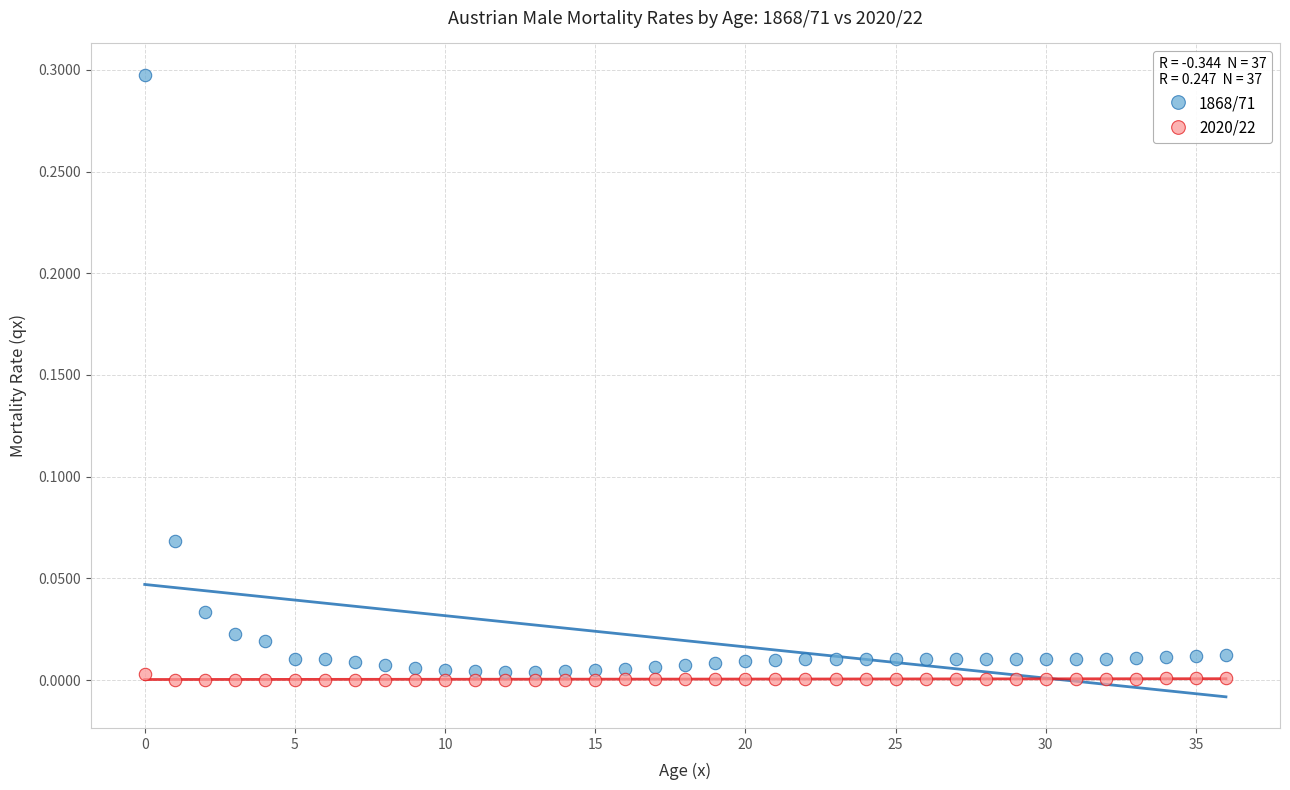

Which series reaches the maximum Y coordinate?

1868/71